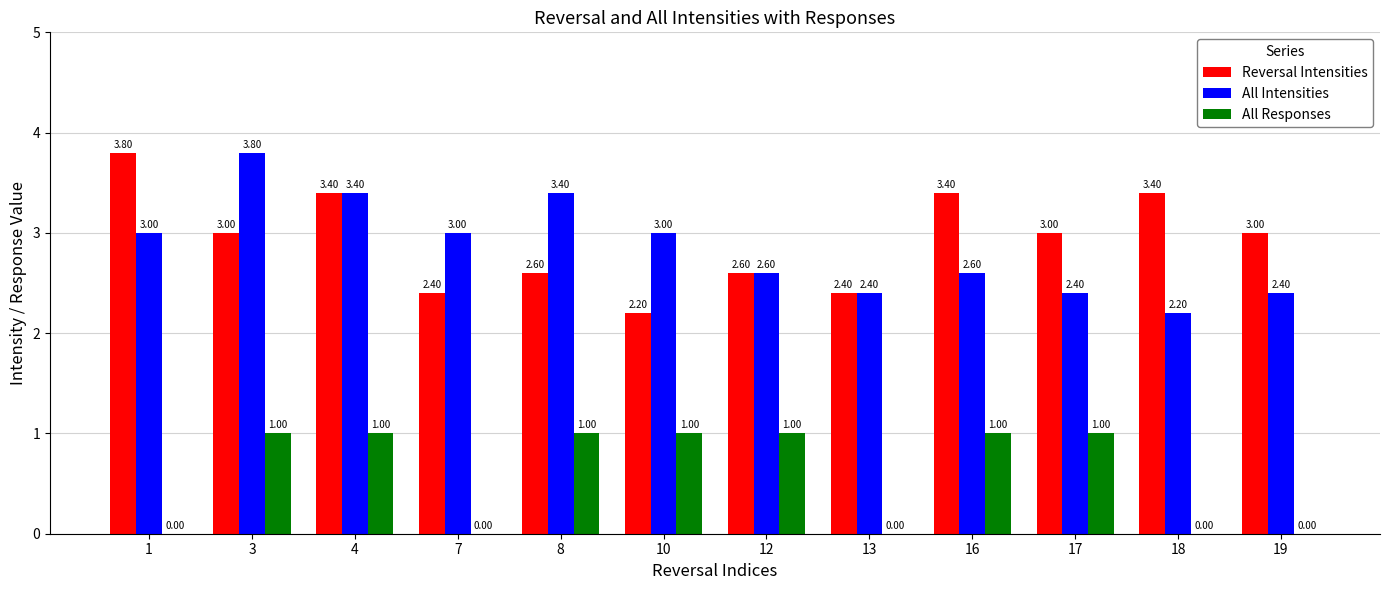

Reading right to left, what are all the values shown in this chart?

Reversal Intensities: 19=3.0	18=3.4	17=3.0	16=3.4	13=2.4	12=2.6	10=2.2	8=2.6	7=2.4	4=3.4	3=3.0	1=3.8
All Intensities: 19=2.4	18=2.2	17=2.4	16=2.6	13=2.4	12=2.6	10=3.0	8=3.4	7=3.0	4=3.4	3=3.8	1=3.0
All Responses: 19=0.0	18=0.0	17=1.0	16=1.0	13=0.0	12=1.0	10=1.0	8=1.0	7=0.0	4=1.0	3=1.0	1=0.0